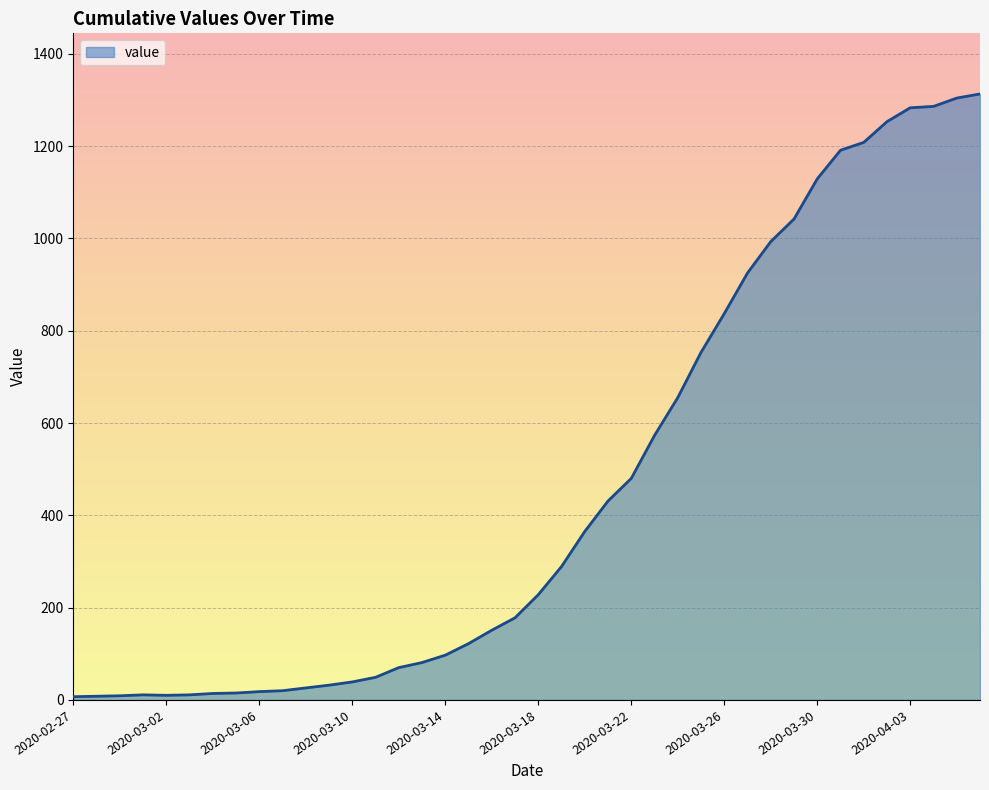

What is the maximum value shown in the chart?

1313